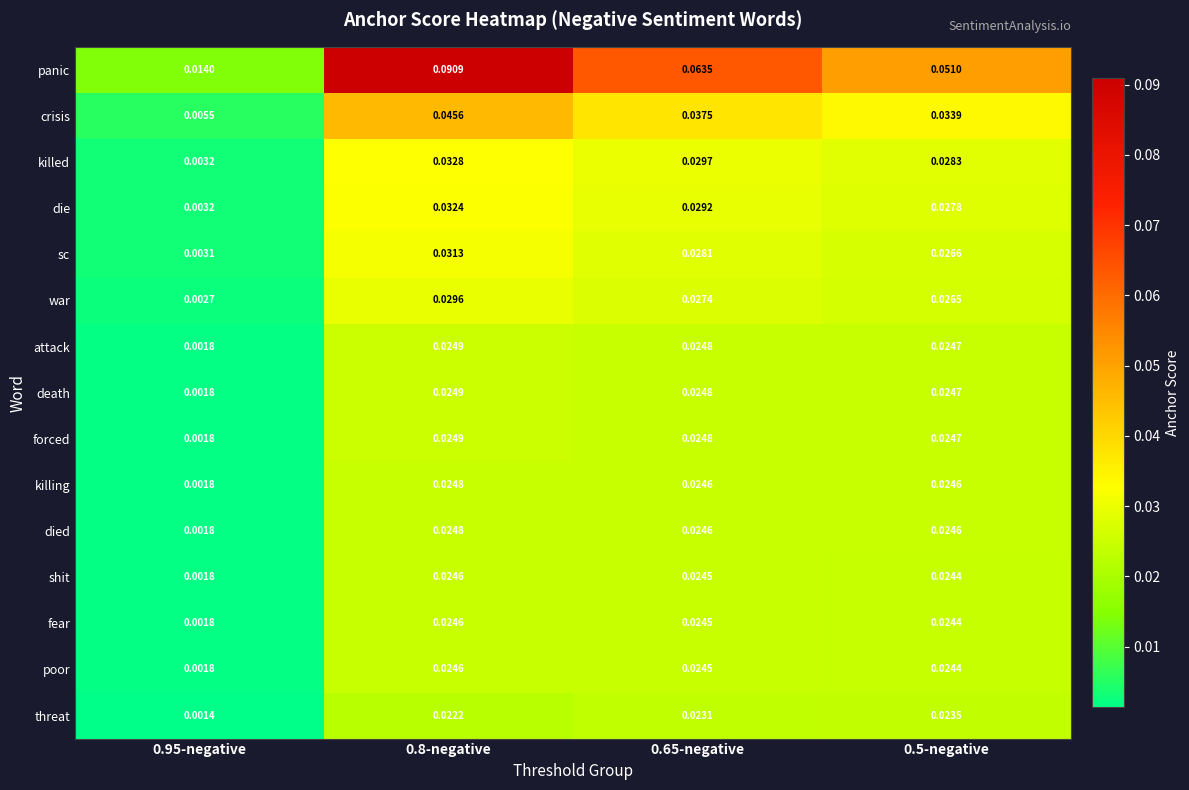

At how many categories does at least one series exceed 0?

4